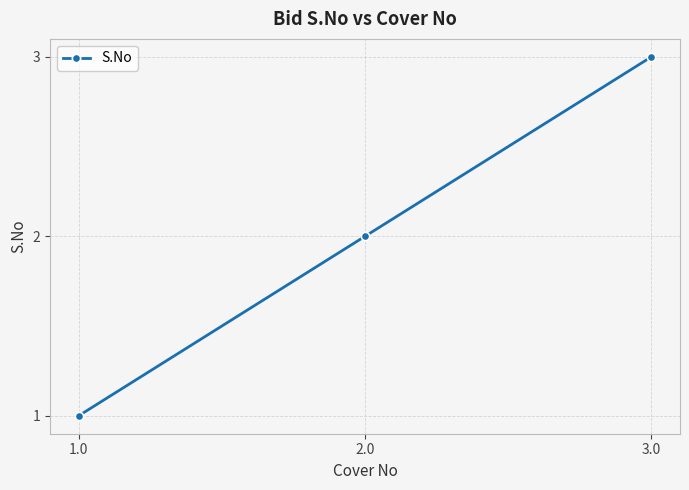

What is the change in value from 1.0 to 2.0?

+1